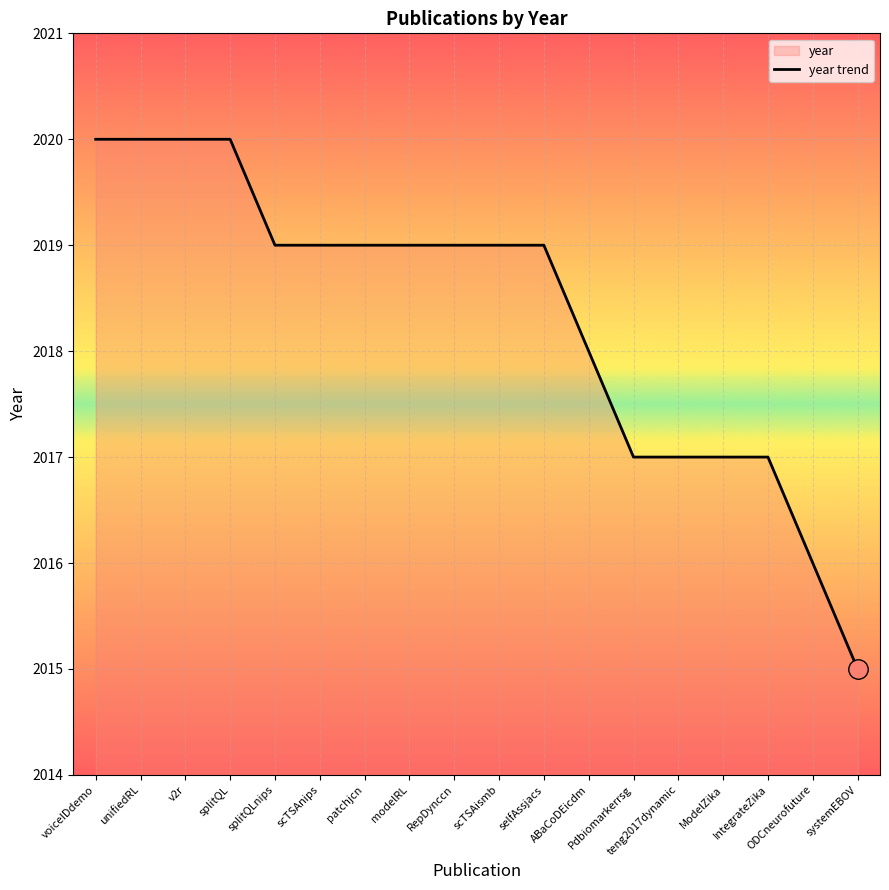

True or false: the data shows 884 at splitQLnips.

False